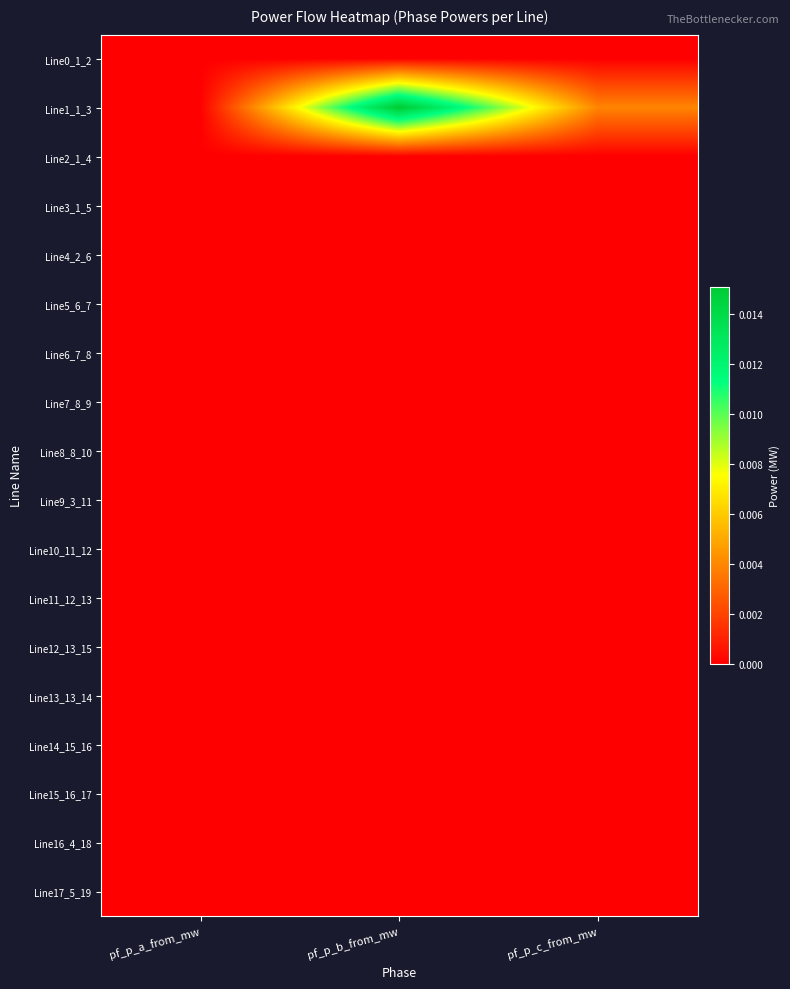

Between pf_p_b_from_mw and pf_p_c_from_mw, which is larger?

pf_p_b_from_mw